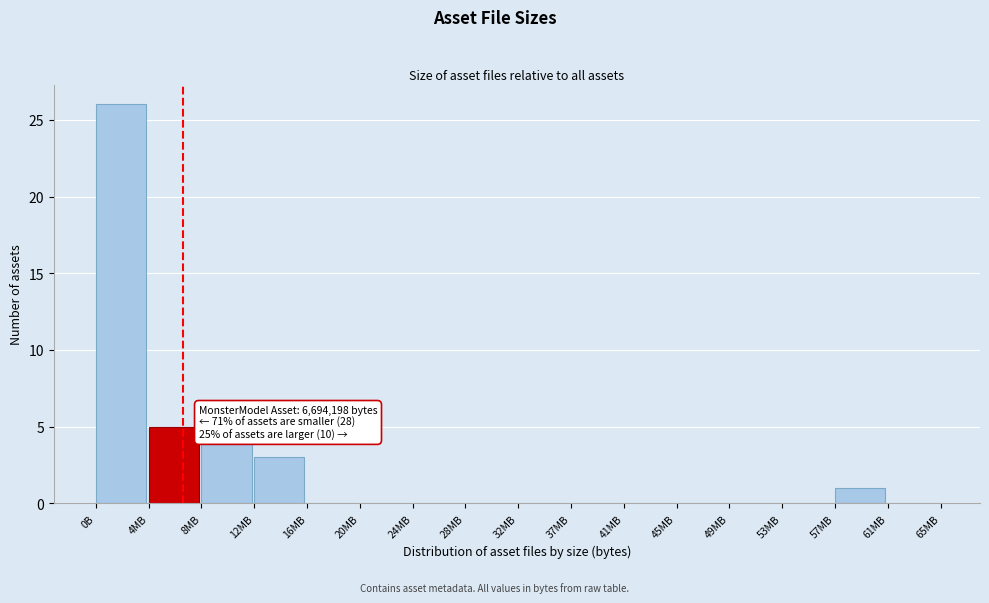

Reading left to right, extract all data points from this chart.

0B=26	4MB=5	8MB=4	12MB=3	16MB=0	20MB=0	24MB=0	28MB=0	32MB=0	37MB=0	41MB=0	45MB=0	49MB=0	53MB=0	57MB=1	61MB=0